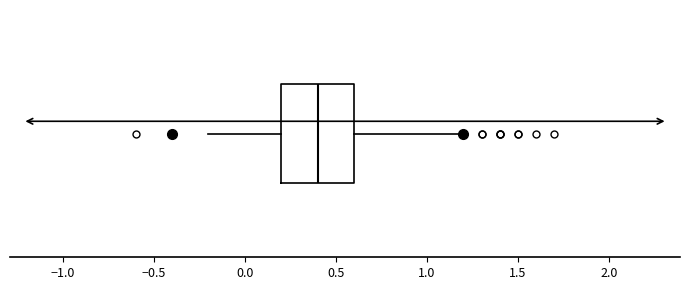

Read this box plot against the x-axis: the position of the median line, the range covered by the box, and the ends of both whiskers. The values are not printed on the chart, so give them approximately, as read against the axis.

median 0.4, box 0.2 to 0.6, whiskers -0.2 to 1.2